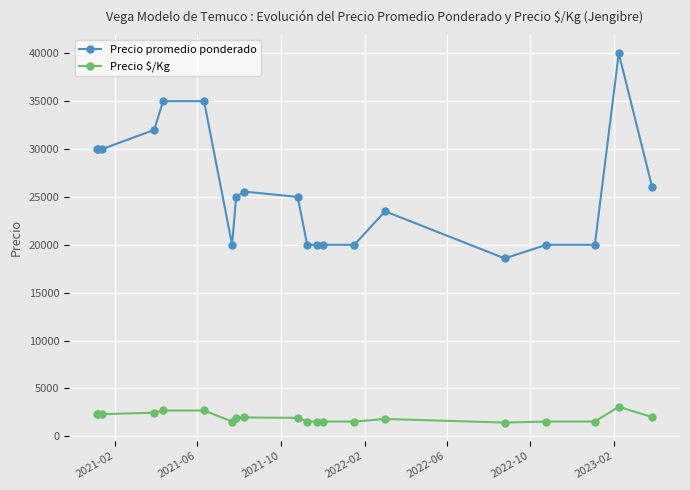

What is the sum of all Precio promedio ponderado values?

515635